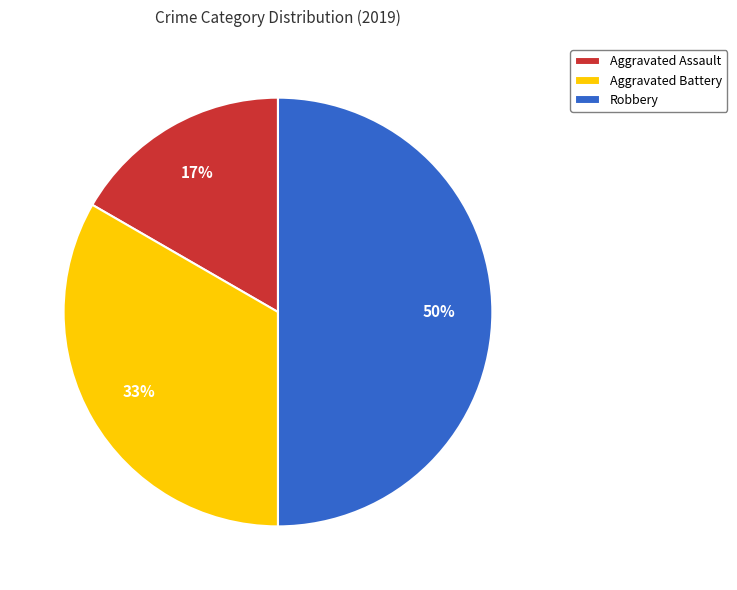

What percentage is the Aggravated Battery slice, to the nearest percent?

33%